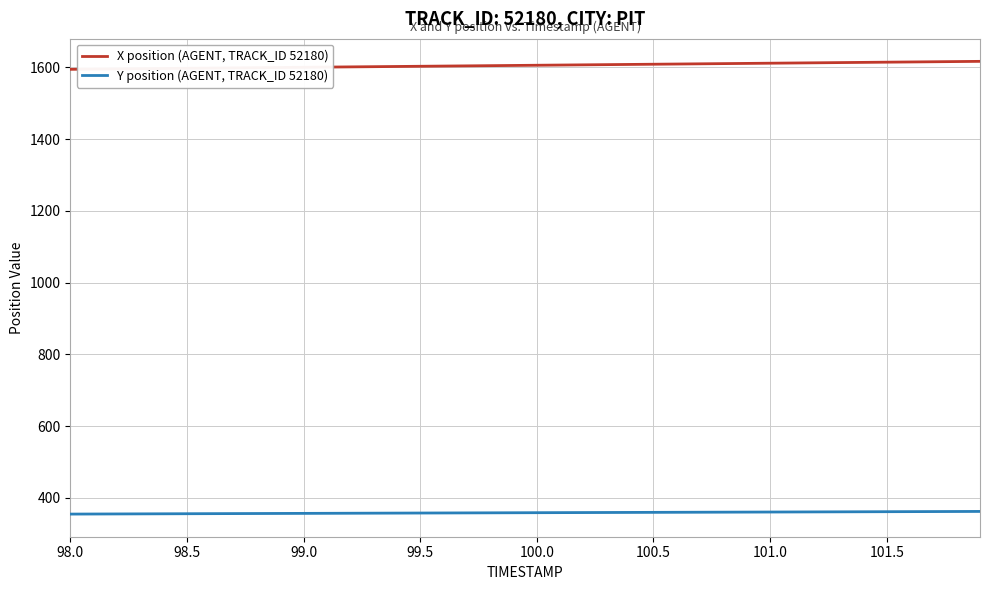

What is the maximum value for X position (AGENT, TRACK_ID 52180)?

1616.5